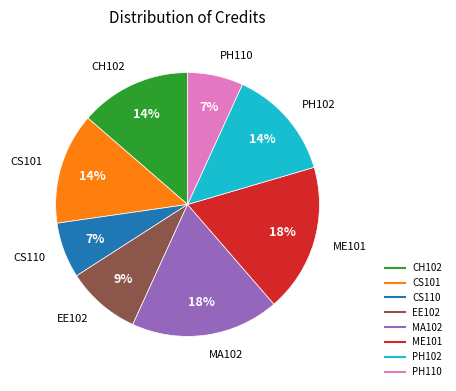

The EE102 slice represents 9% of the pie. True or false?

True